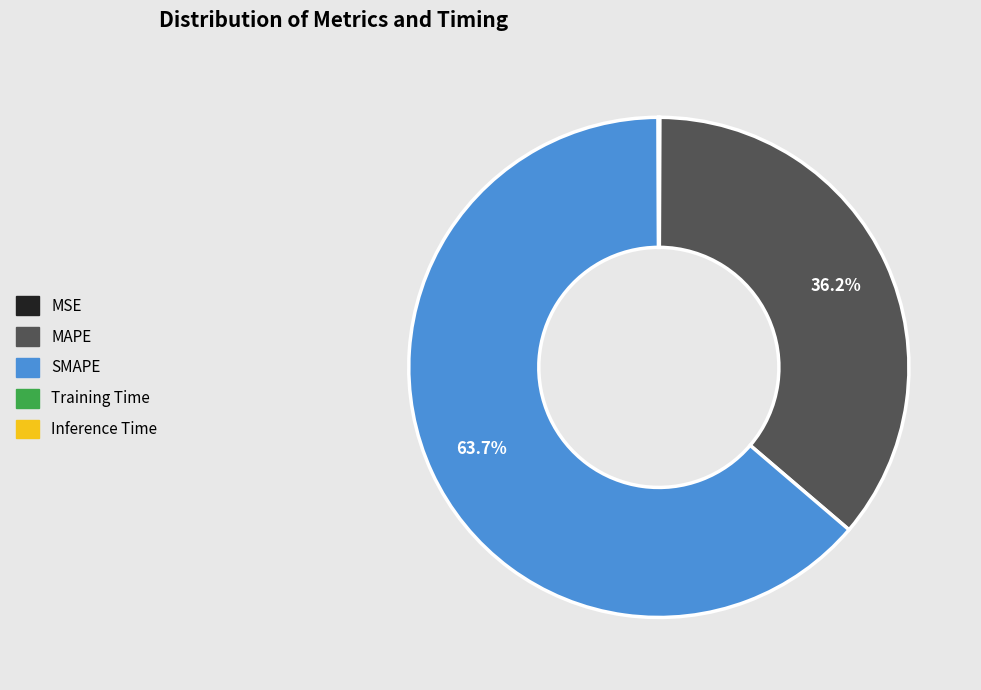

What portion of the pie excludes SMAPE?

36.3%